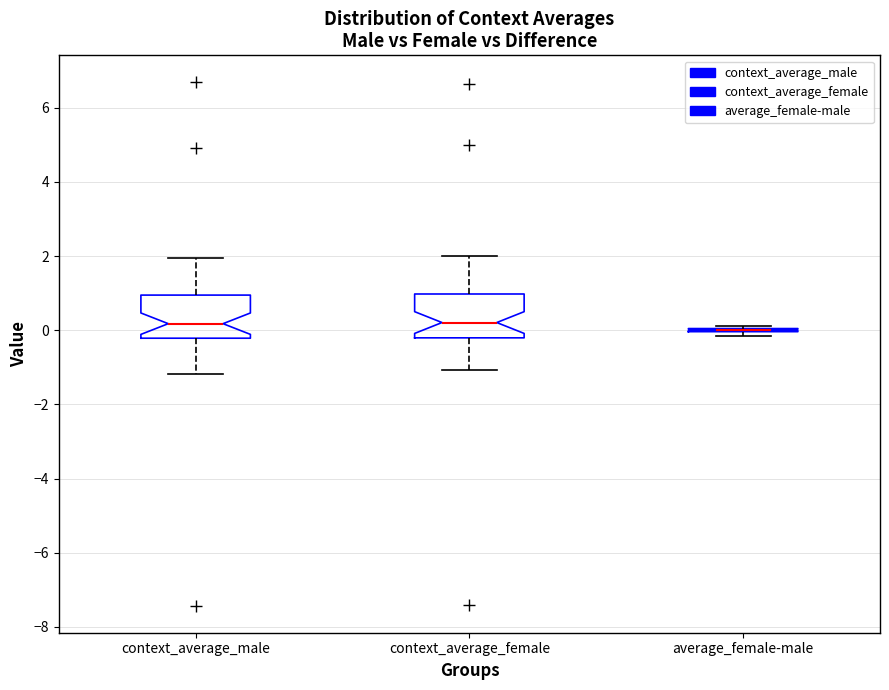

Where does the median line of the box for context_average_female sit on the y-axis? The values are not printed on the chart, so give them approximately, as read against the axis.

0.2